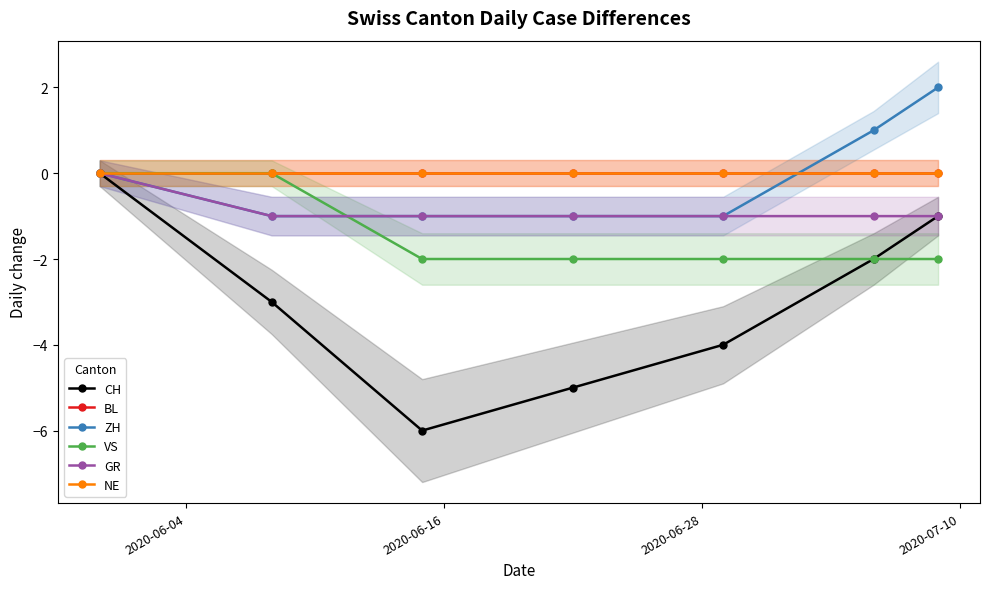

True or false: VS and BL intersect in this chart.

False